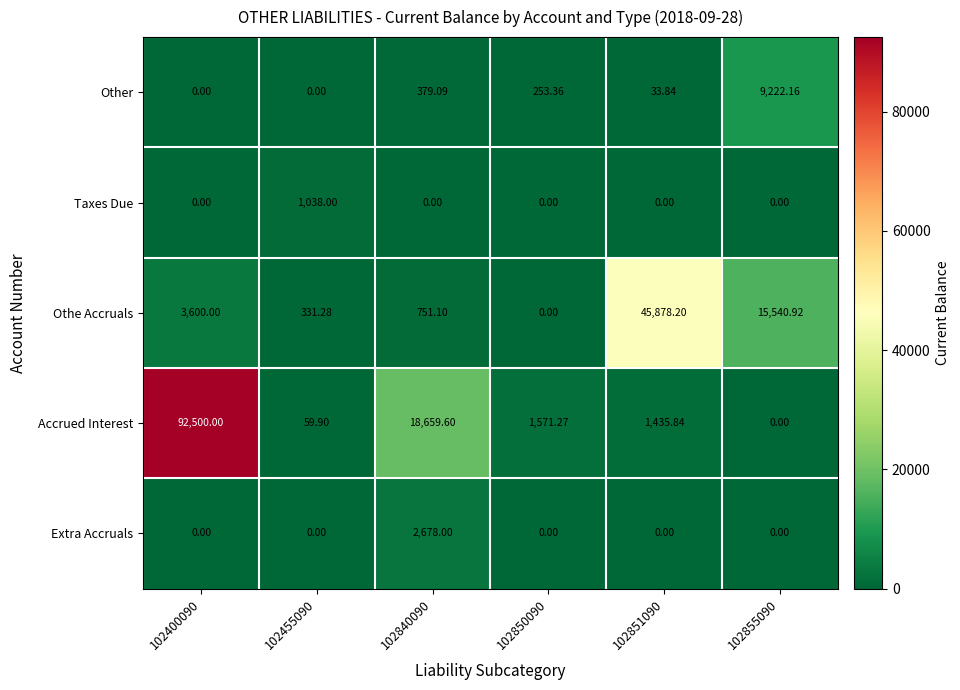

Which series has the largest total across all categories?

Accrued Interest